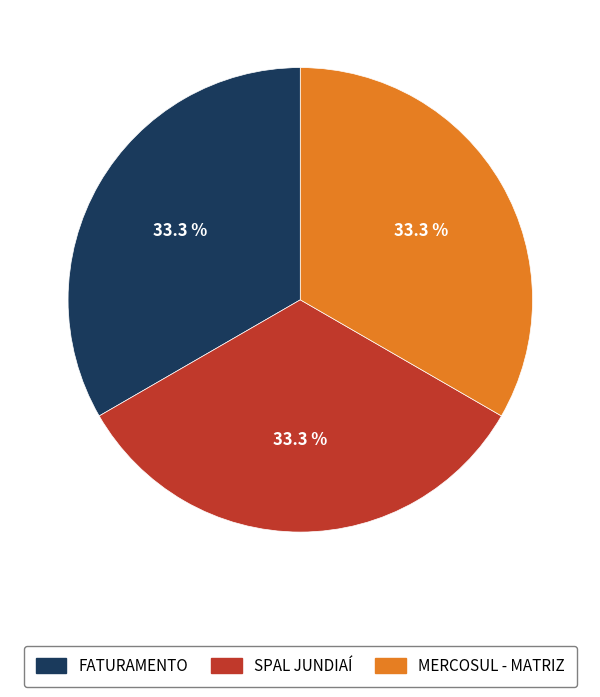

True or false: MERCOSUL - MATRIZ accounts for 40% of the total.

False